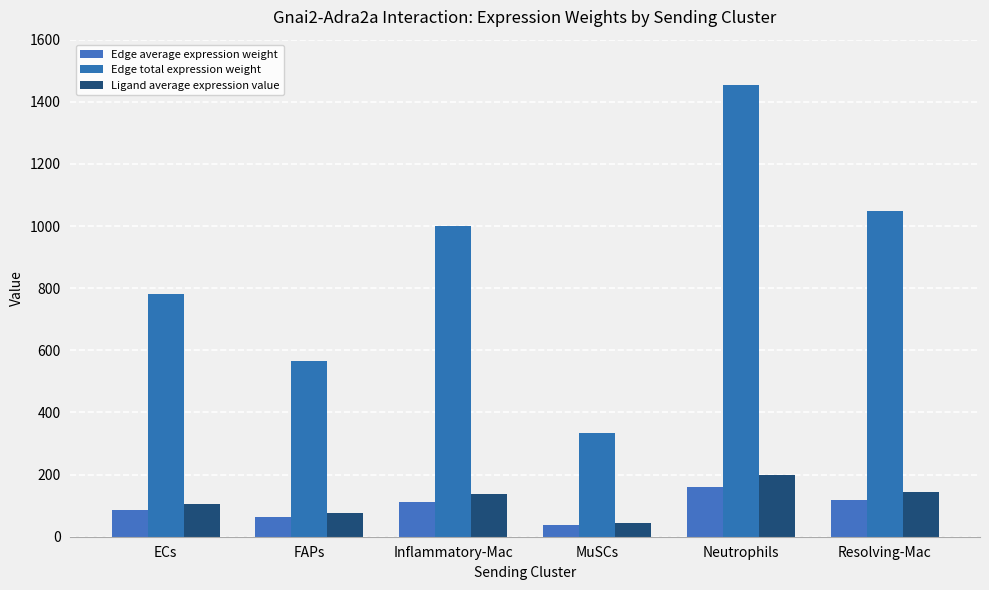

What is the difference between the maximum and minimum values in the Edge average expression weight series?

124.4